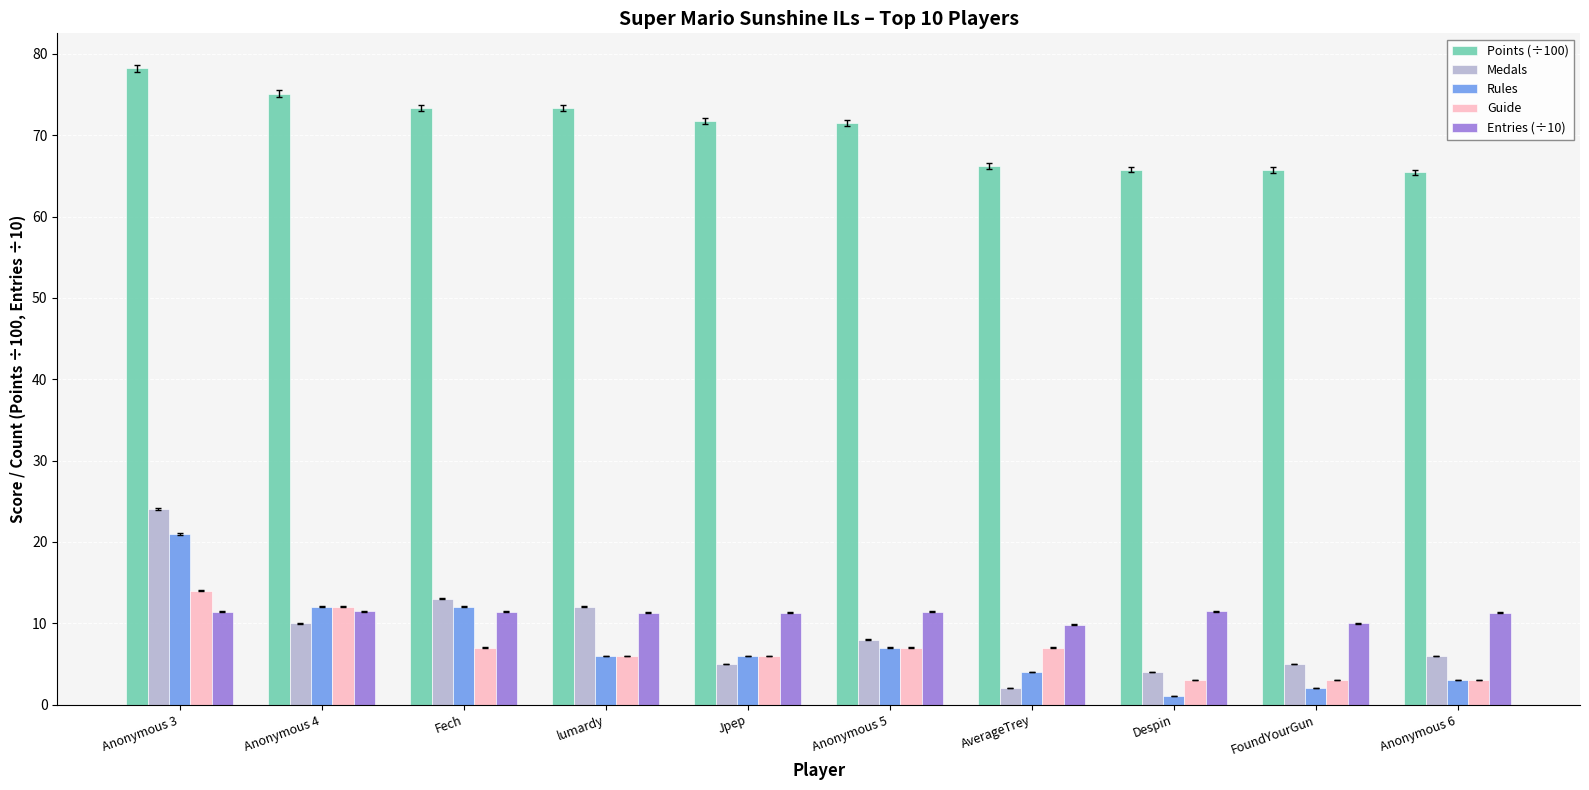

What is the spread (max minus min) of values at Anonymous 5?

64.5